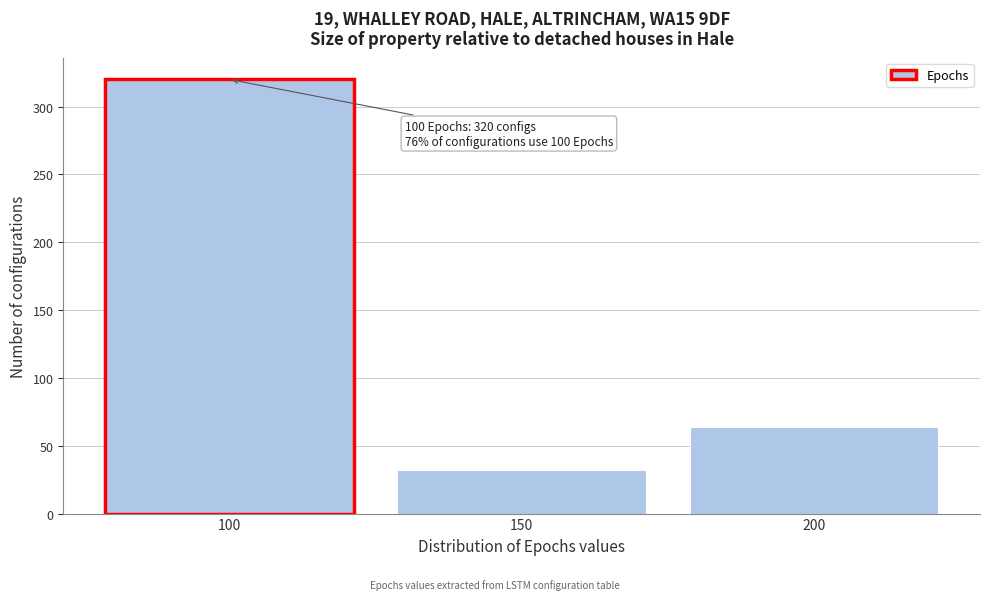

Which range on the x-axis has the tallest bar?

75 to 125